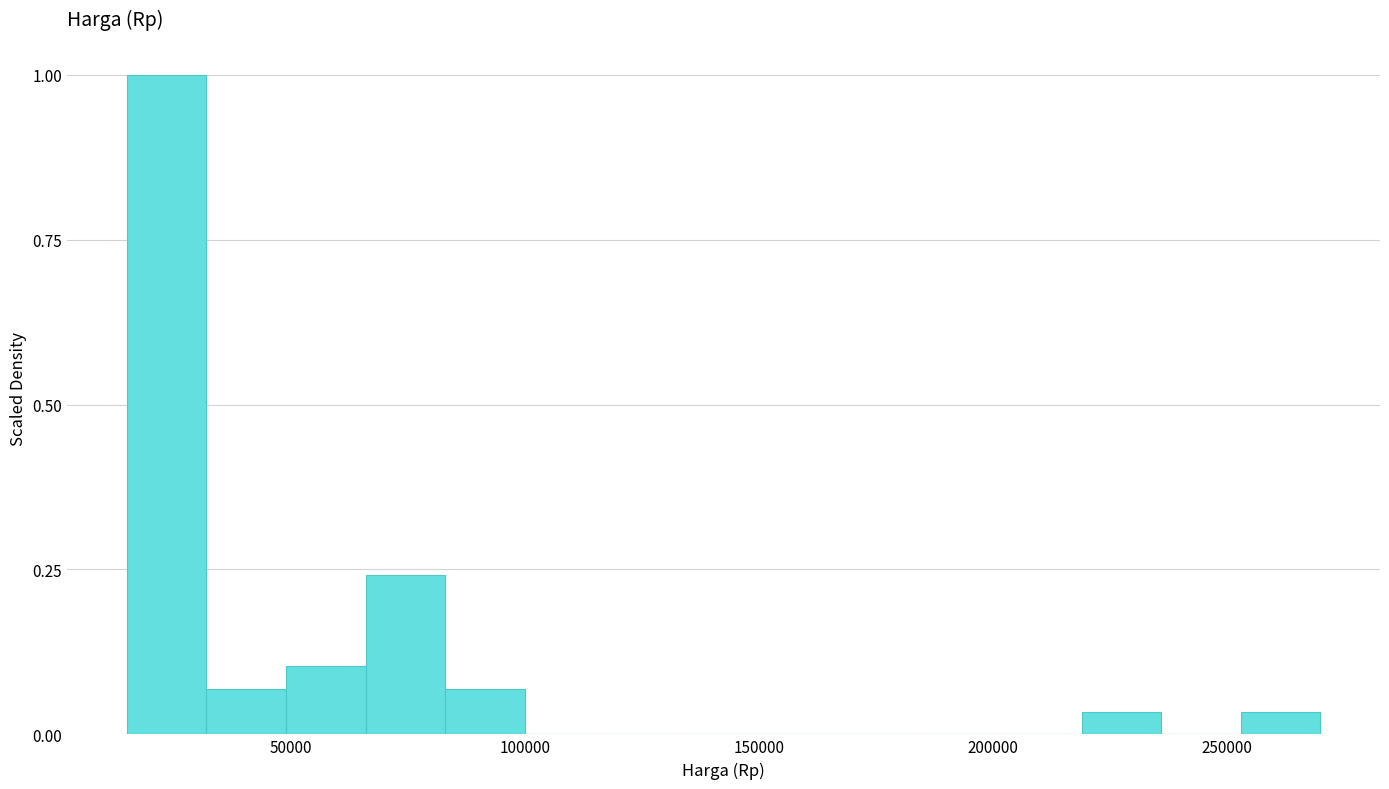

Around what value on the x-axis is the tallest bar? Give the approximate position of its centre, as read against the axis.

25000